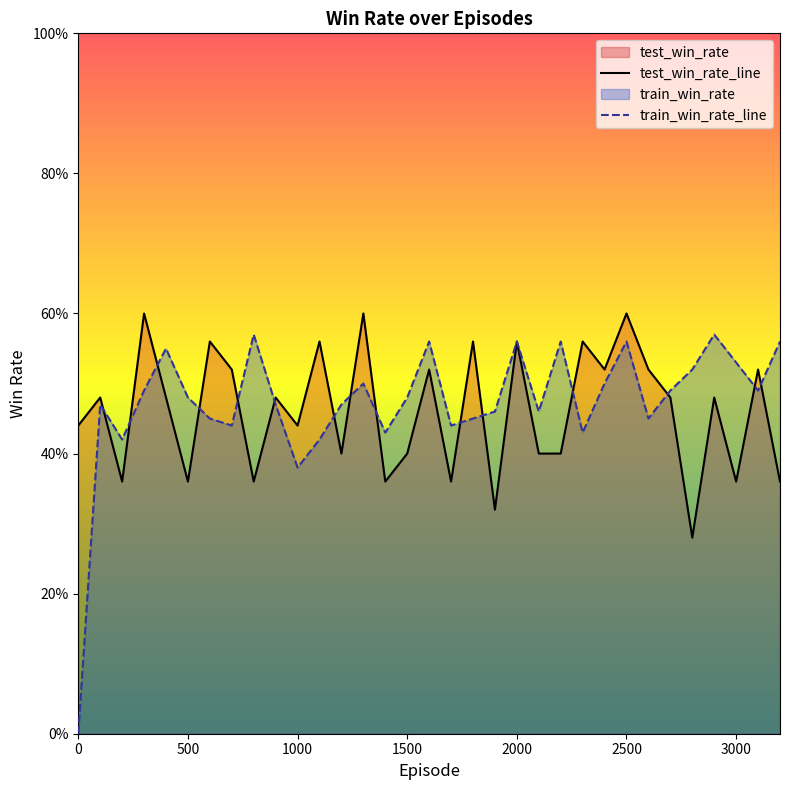

How many series are shown in this chart?

2